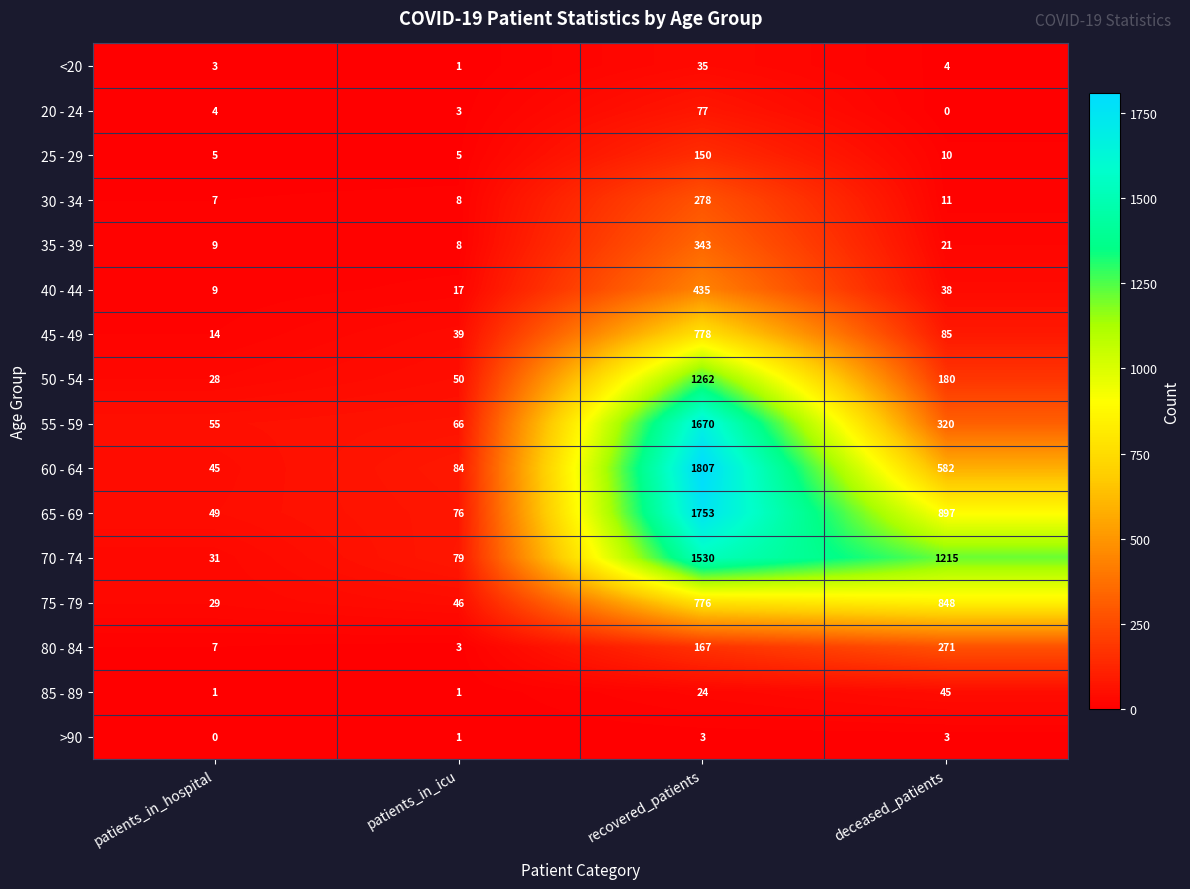

What is the maximum value shown in the chart?

1807